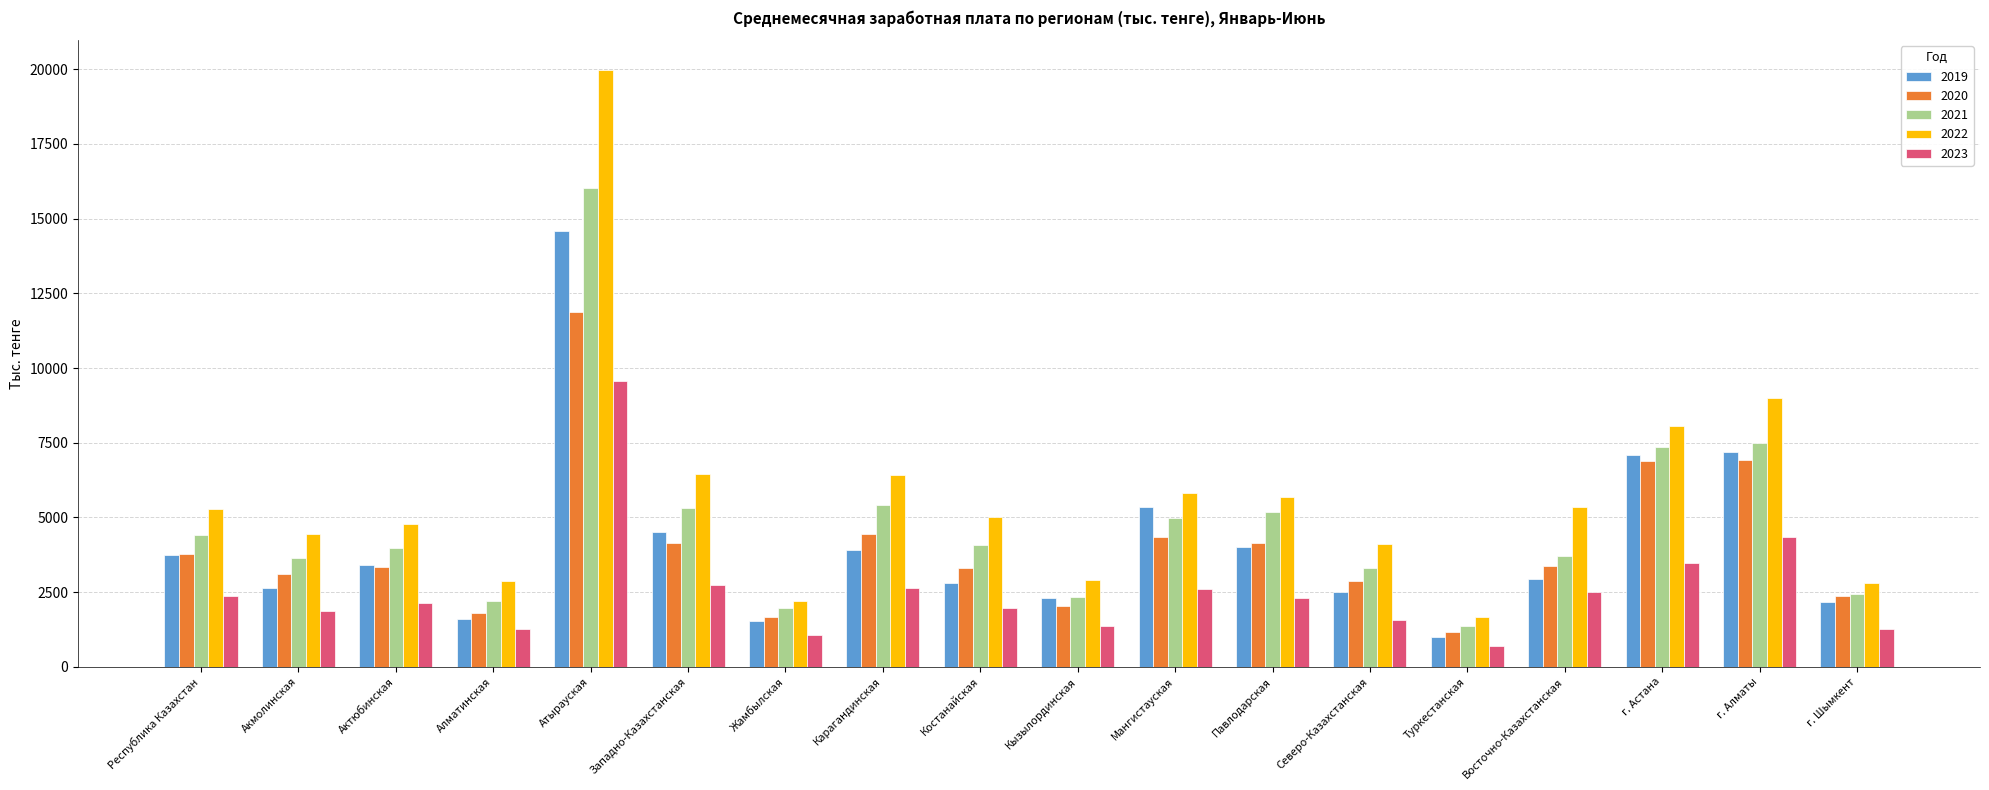

What is the minimum value shown in the chart?

710.3